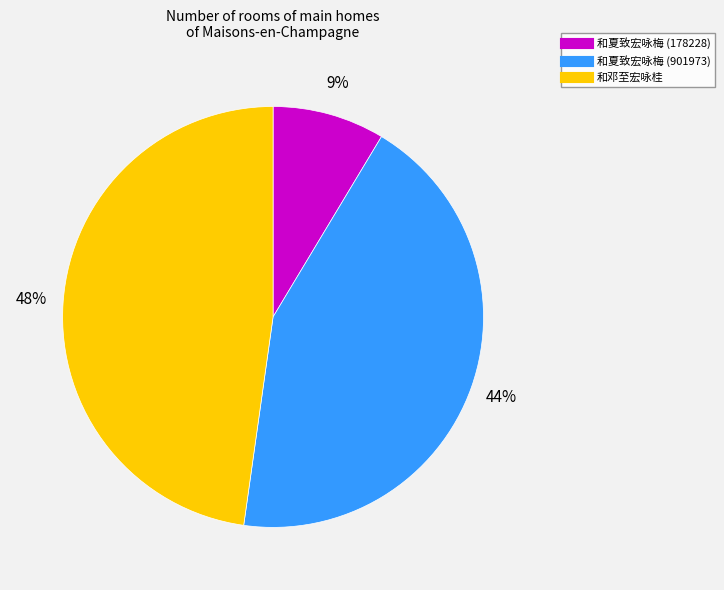

The 和邓至宏咏桂 slice represents 55% of the pie. True or false?

False